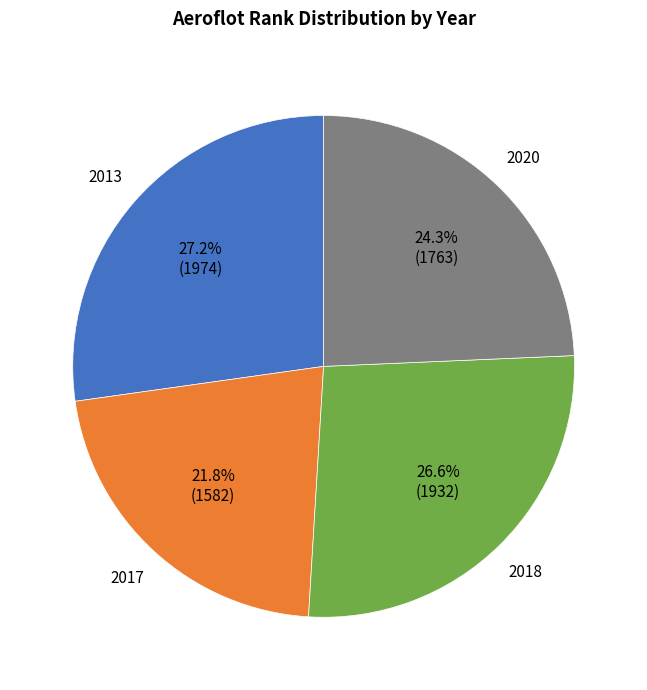

Is there a majority slice in this chart?

No